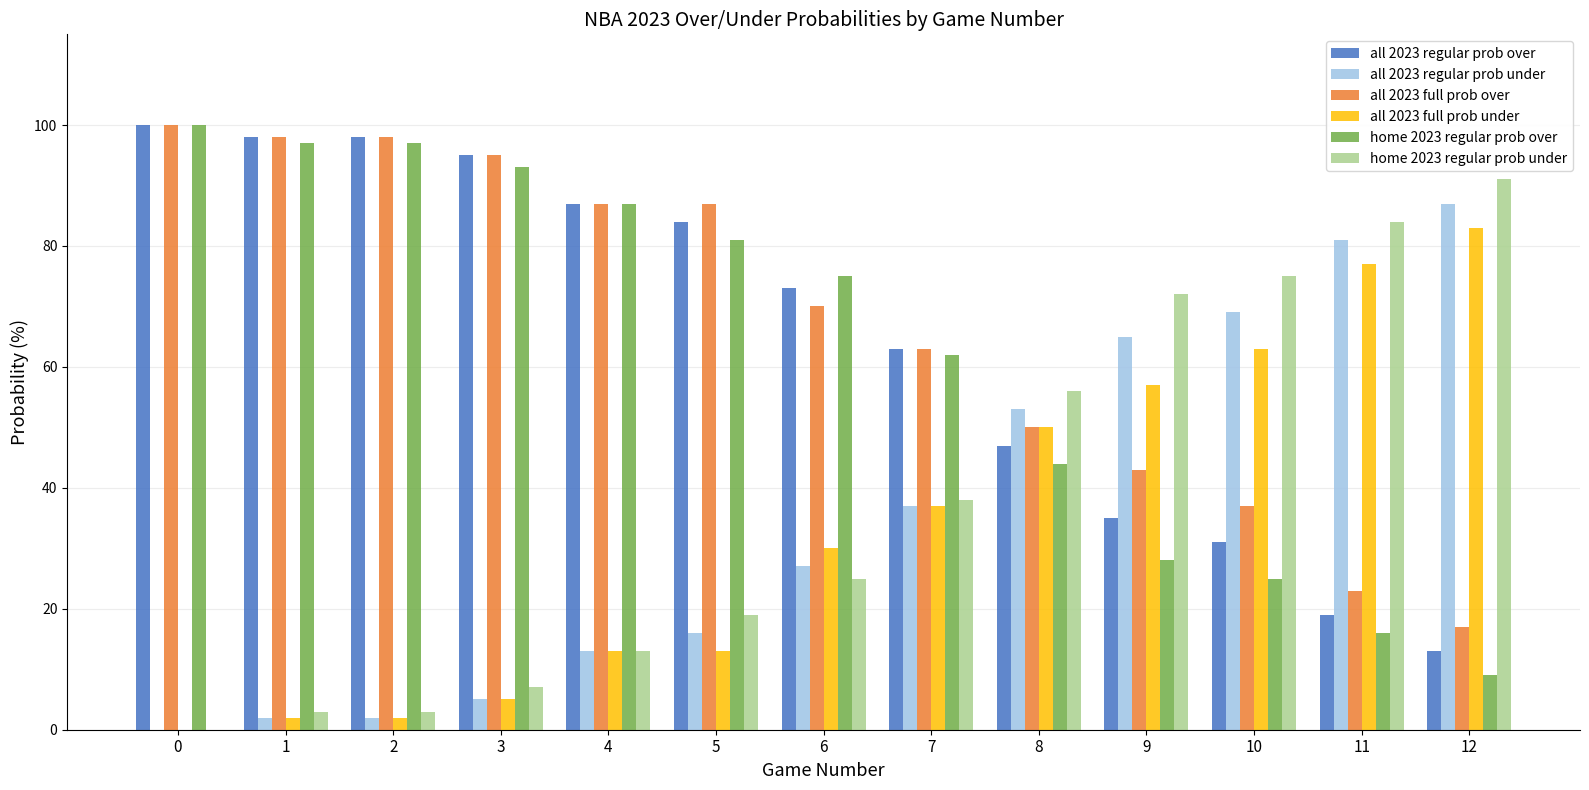

The value of all 2023 regular prob over at 1 is 167. True or false?

False